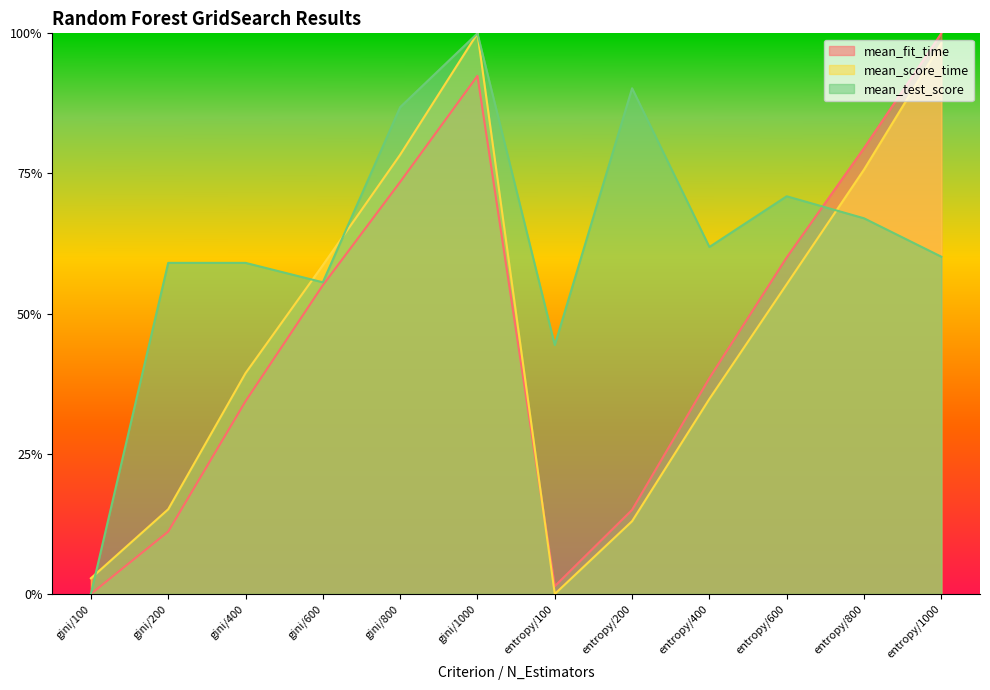

What is the sum of all mean_fit_time values?

5.6